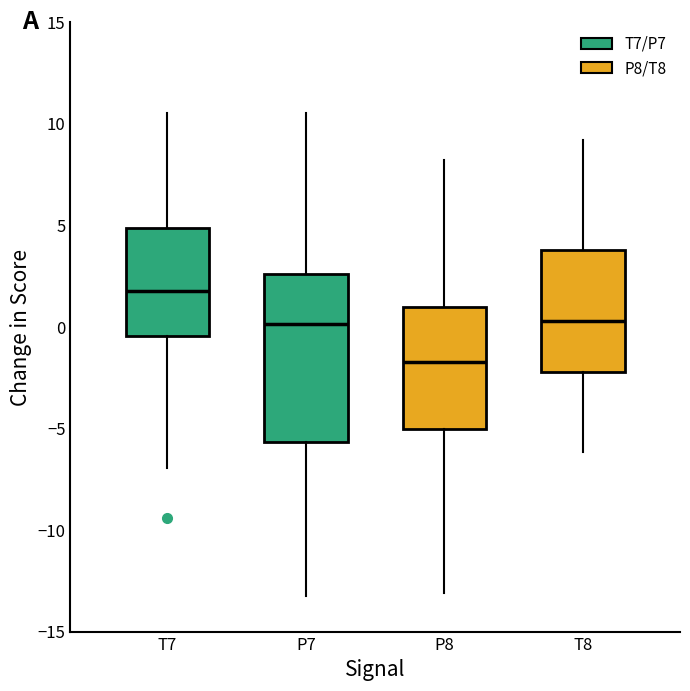

Which box is the tallest, from its lower edge to its upper edge?

P7